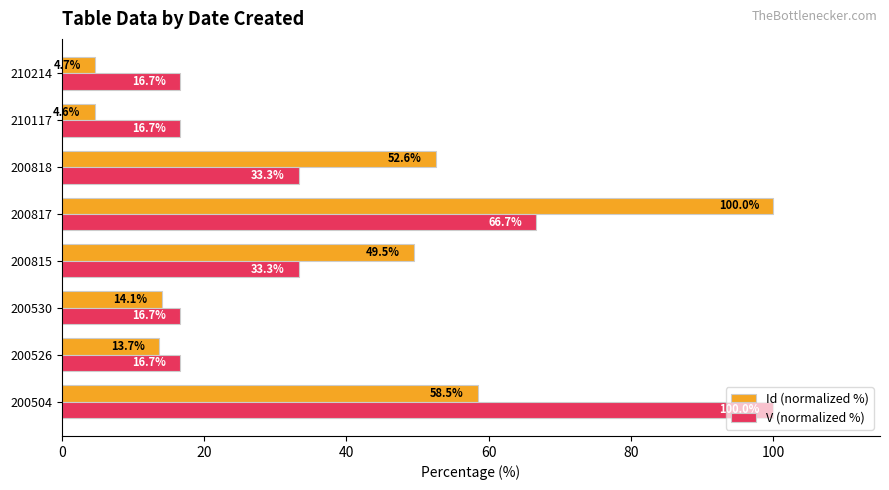

Between 200817 and 210117, which series saw the biggest shift?

Id (normalized %)